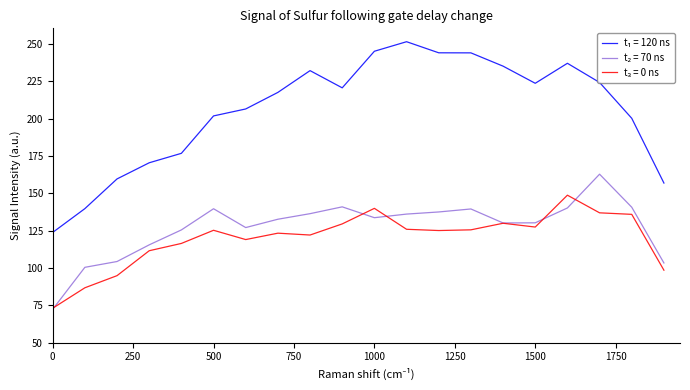

What is the maximum value shown in the chart?

251.6